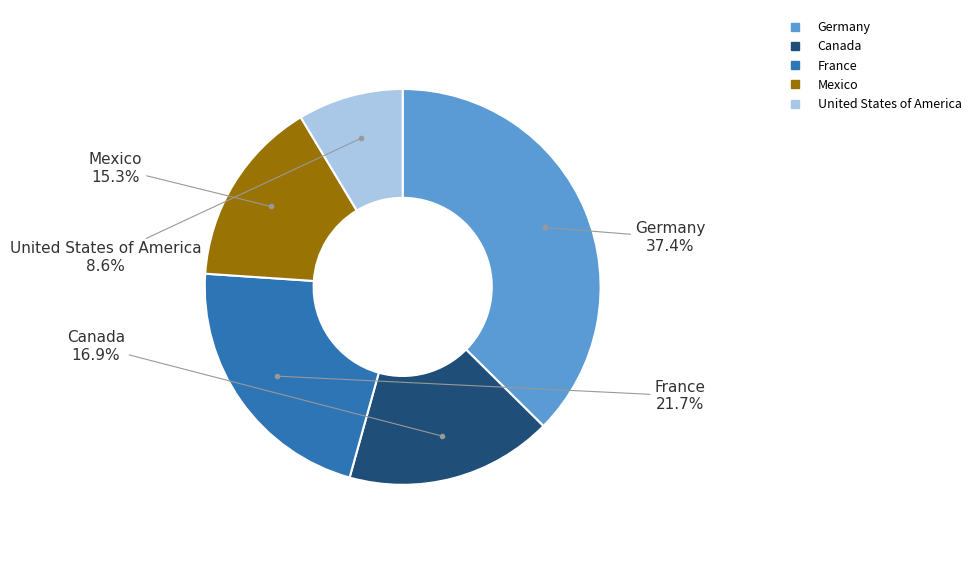

Which has a higher value, Mexico or United States of America?

Mexico